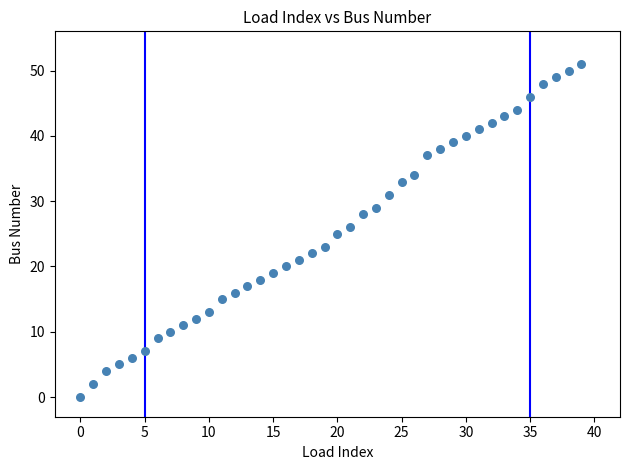

What is the range of Y values (max minus min)?

51